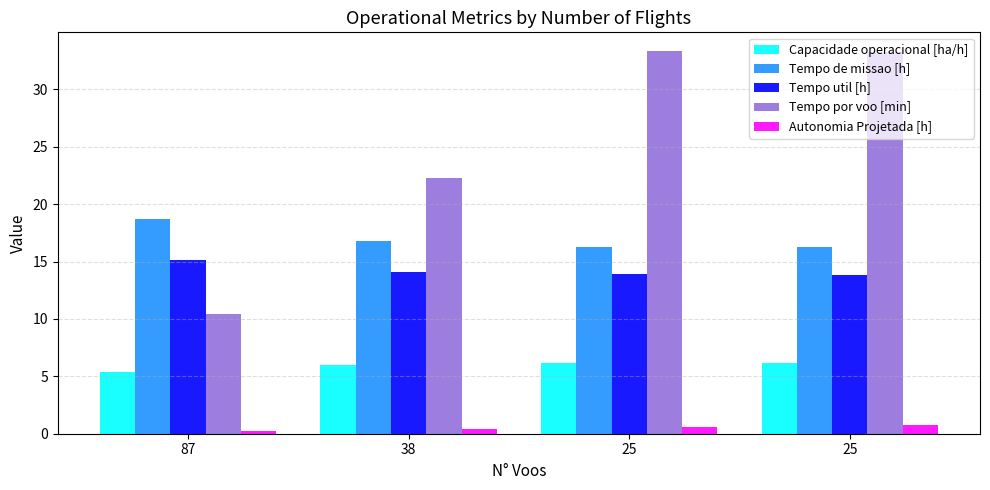

Count the number of categories in the chart.

4